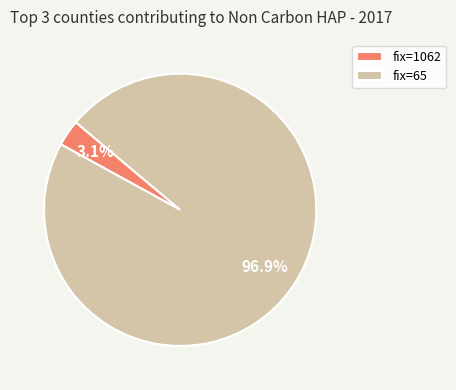

Is fix=65 the majority of the pie?

Yes